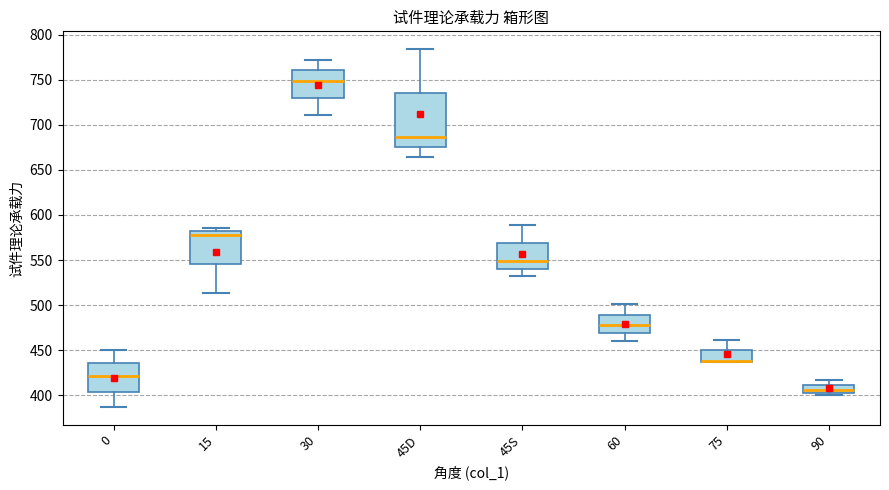

Reading left to right, read every box against the y-axis: the position of its median line, the range the box covers, and the ends of its whiskers. The values are not printed on the chart, so give them approximately, as read against the axis.

0: median 420, box 405 to 435, whiskers 385 to 450
15: median 580 (just below the box's upper edge), box 545 to 580, whiskers 515 to 585
30: median 750, box 730 to 760, whiskers 710 to 770
45D: median 685, box 675 to 735, whiskers 665 to 785
45S: median 550, box 540 to 570, whiskers 530 to 590
60: median 475, box 470 to 490, whiskers 460 to 500
75: median 440 (drawn on the box's lower edge), box 435 to 450, whiskers 435 to 460
90: median 405 (just above the box's lower edge), box 405 to 410, whiskers 400 to 415